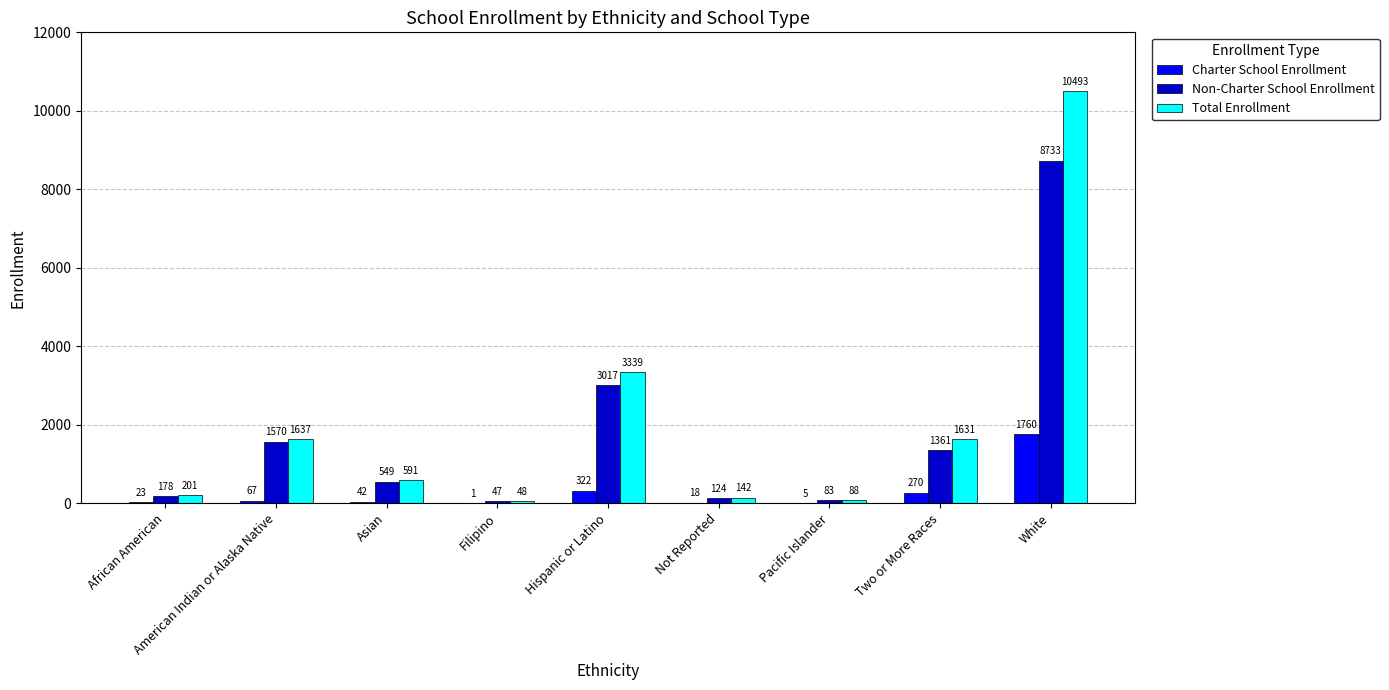

What are all the series names shown in the legend?

Charter School Enrollment, Non-Charter School Enrollment, Total Enrollment